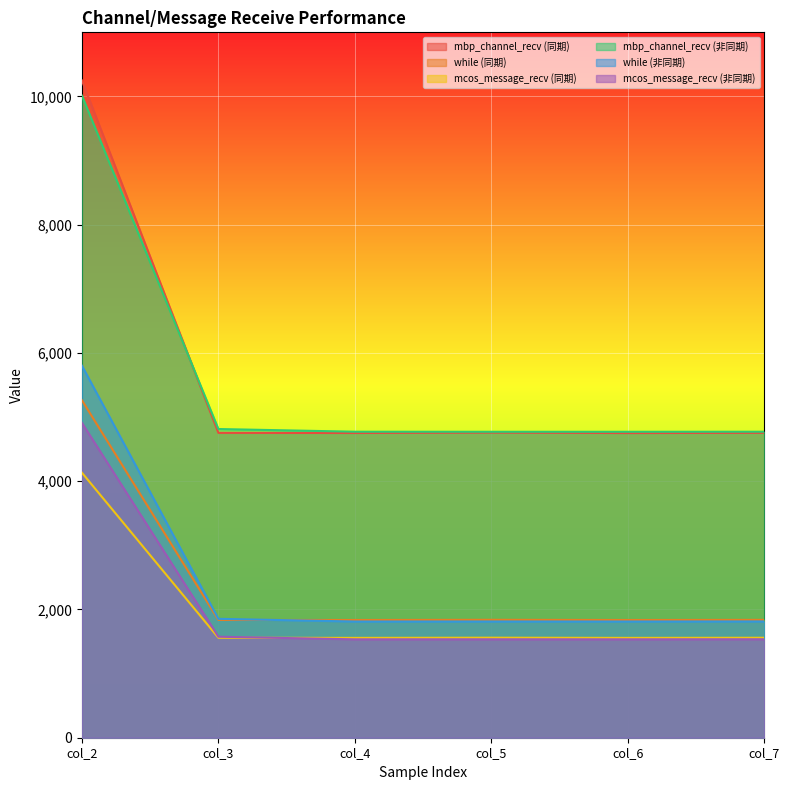

What is the difference between the second highest and minimum values in the mcos_message_recv (同期) series?

3